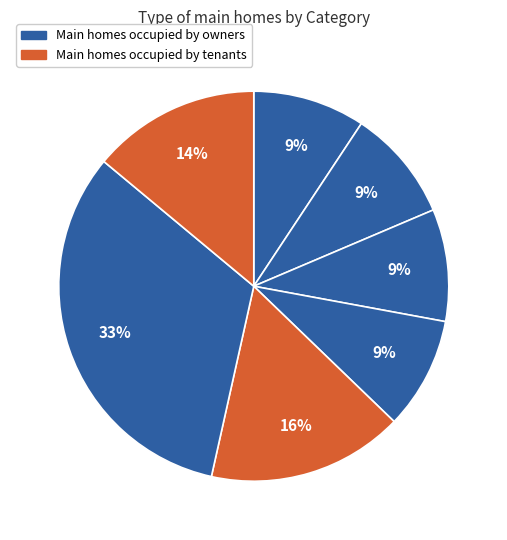

How many segments does this pie chart have?

7